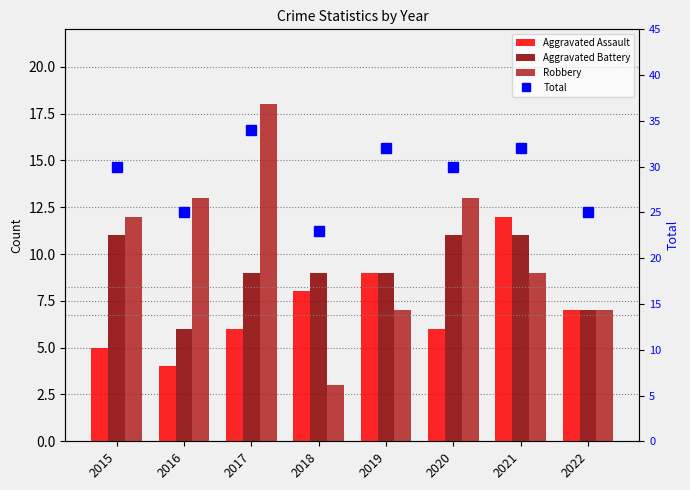

Reading right to left, list all the values displayed in this chart.

Aggravated Assault: 2022=7	2021=12	2020=6	2019=9	2018=8	2017=6	2016=4	2015=5
Aggravated Battery: 2022=7	2021=11	2020=11	2019=9	2018=9	2017=9	2016=6	2015=11
Robbery: 2022=7	2021=9	2020=13	2019=7	2018=3	2017=18	2016=13	2015=12
Total: 2022=25	2021=32	2020=30	2019=32	2018=23	2017=34	2016=25	2015=30